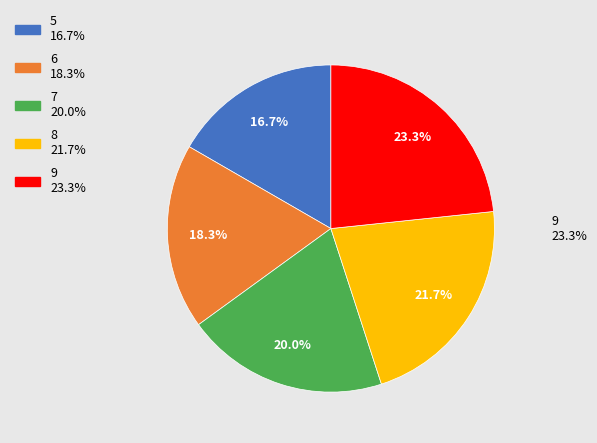

Is 5 the majority of the pie?

No